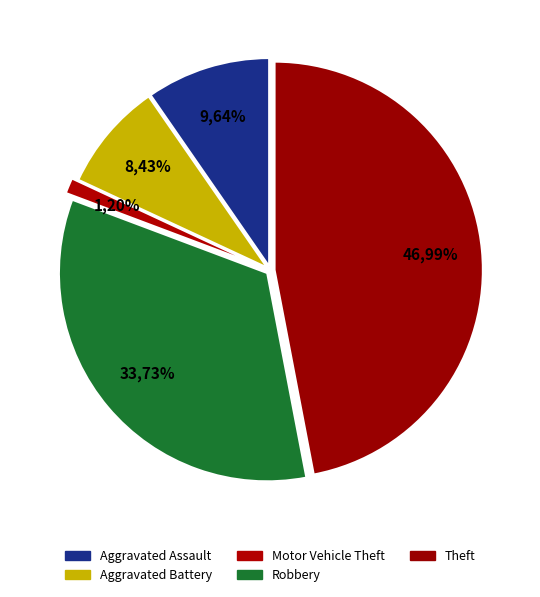

Does any single category account for the majority?

No